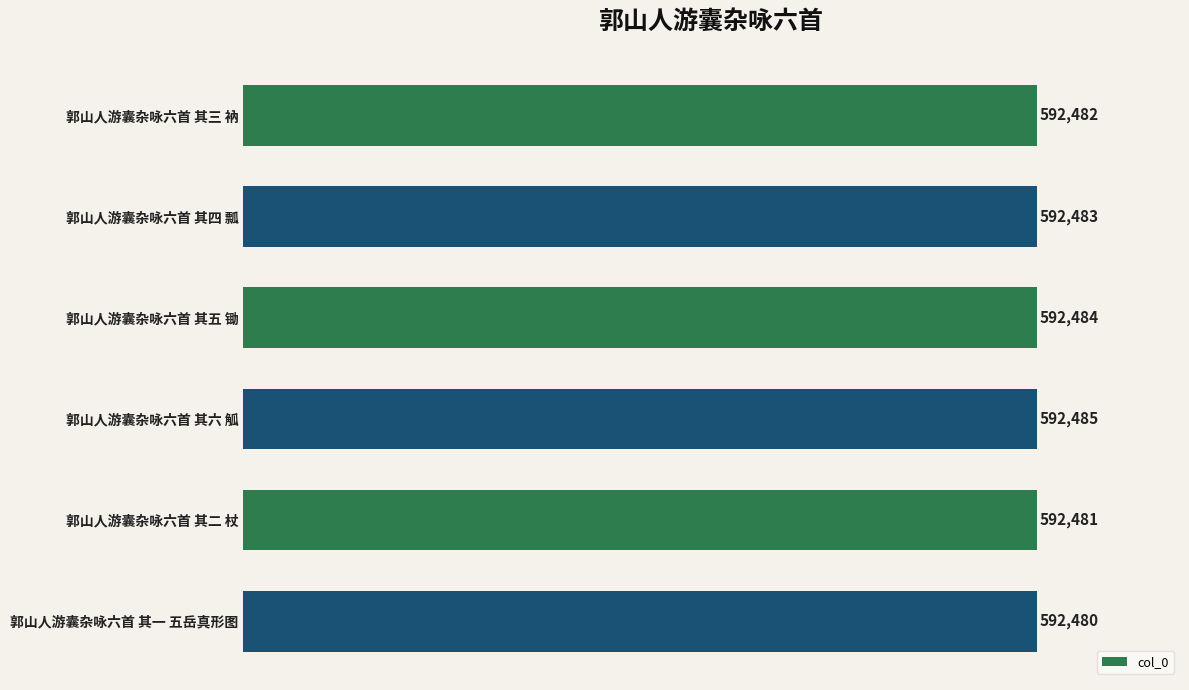

List the labels in order of value, smallest first.

郭山人游囊杂咏六首 其一 五岳真形图, 郭山人游囊杂咏六首 其二 杖, 郭山人游囊杂咏六首 其三 衲, 郭山人游囊杂咏六首 其四 瓢, 郭山人游囊杂咏六首 其五 锄, 郭山人游囊杂咏六首 其六 觚